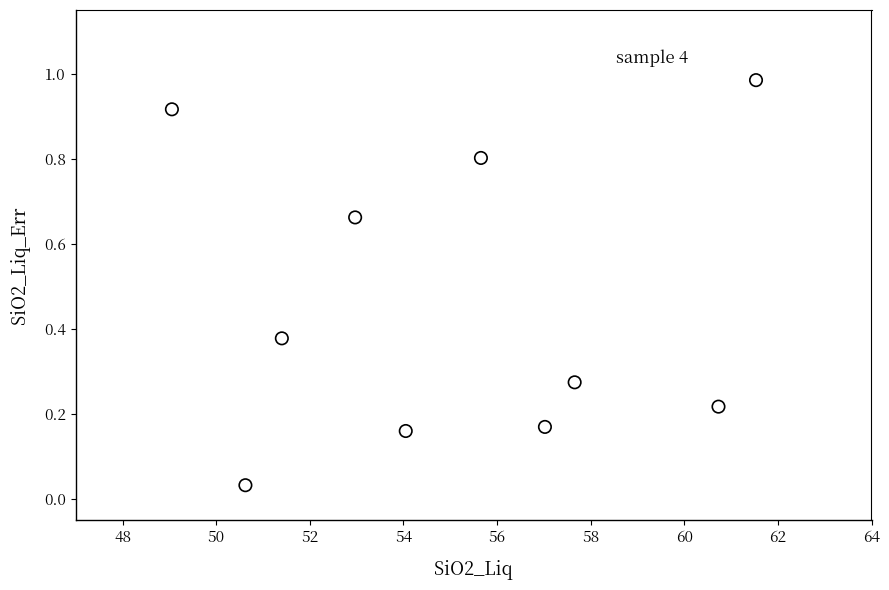

What is the average X value?

55.1